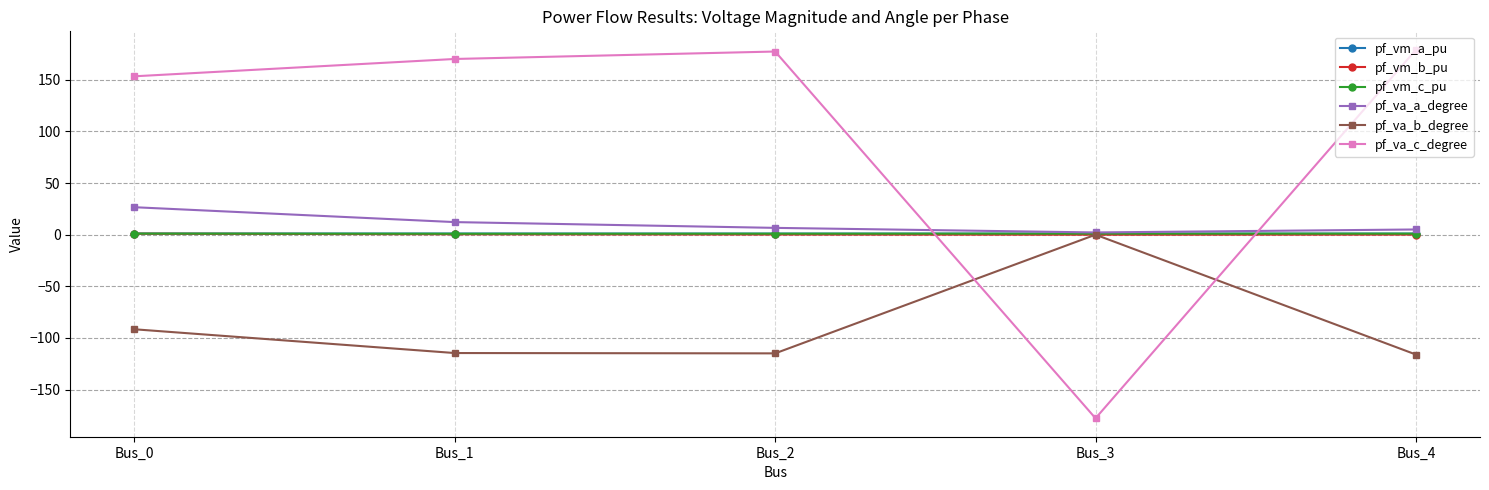

What are all the series names shown in the legend?

pf_vm_a_pu, pf_vm_b_pu, pf_vm_c_pu, pf_va_a_degree, pf_va_b_degree, pf_va_c_degree